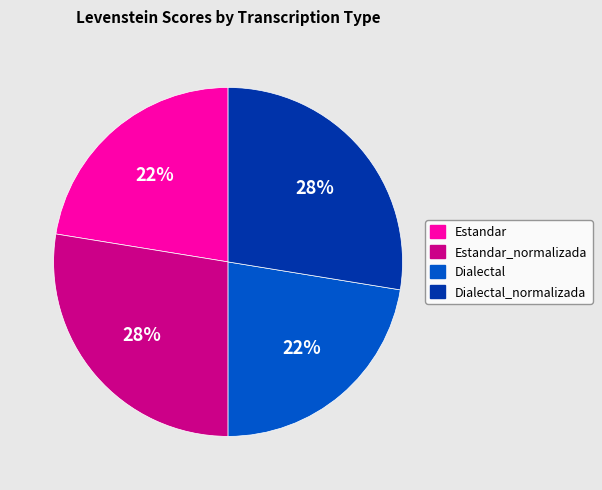

The Dialectal_normalizada slice represents 28% of the pie. True or false?

True